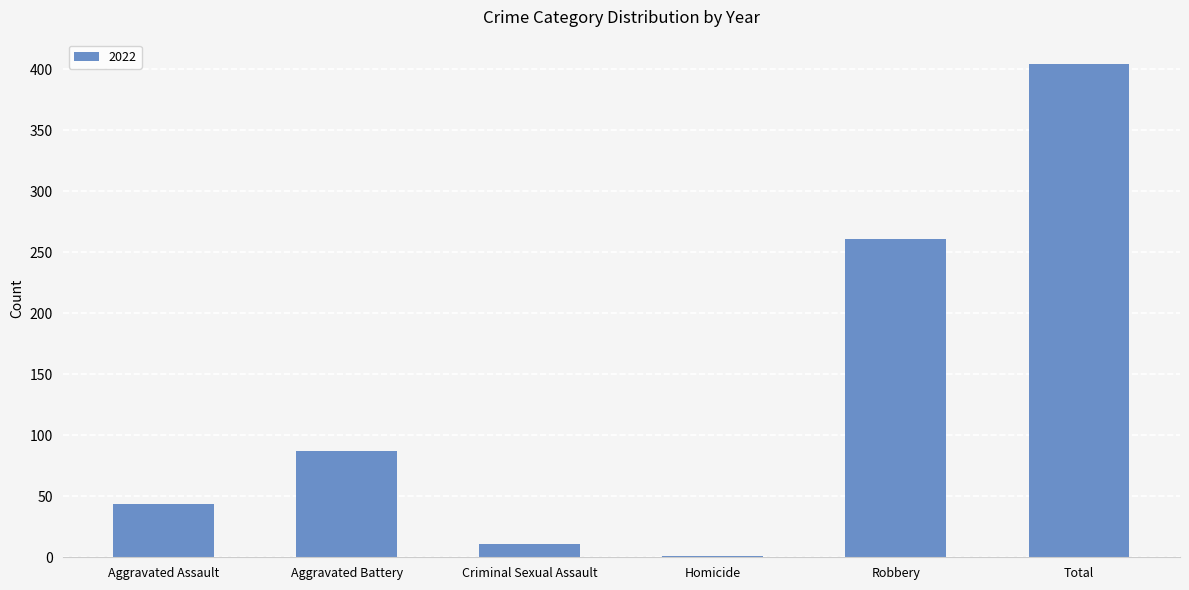

What is the change in value from Aggravated Battery to Total?

+317